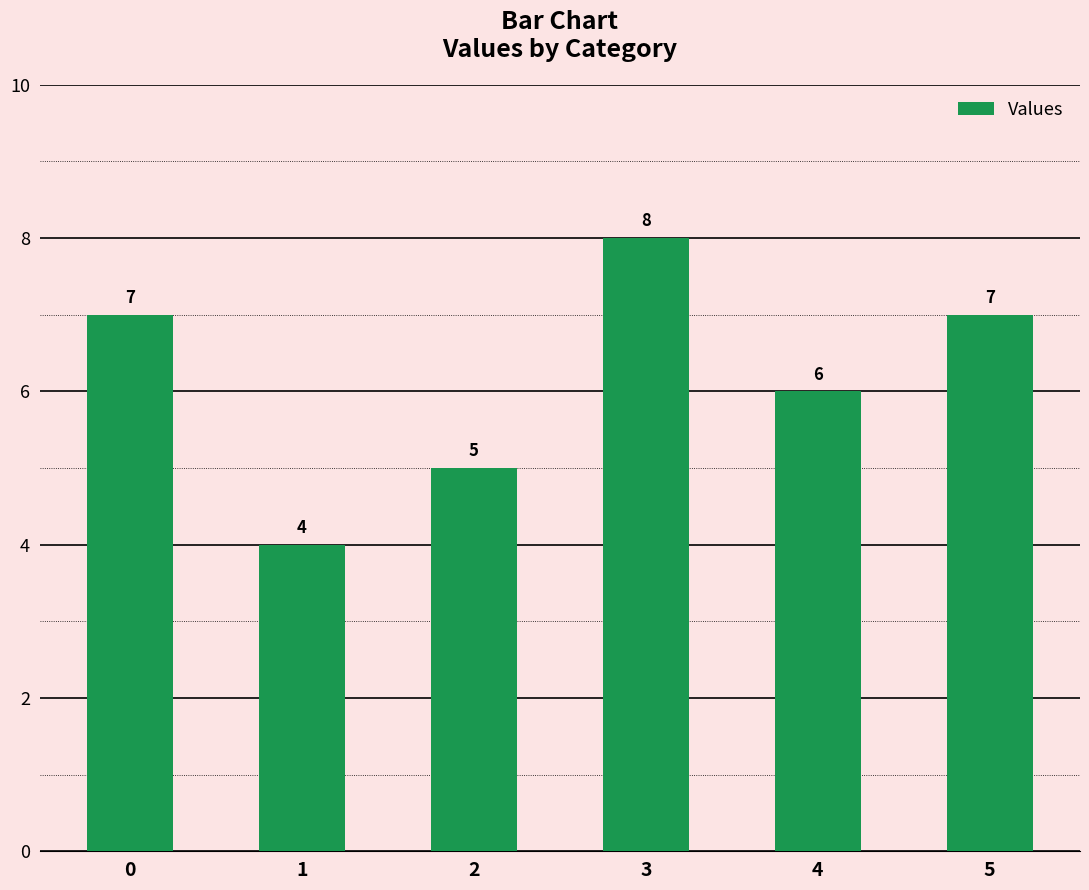

What is the difference between the maximum and minimum values?

4